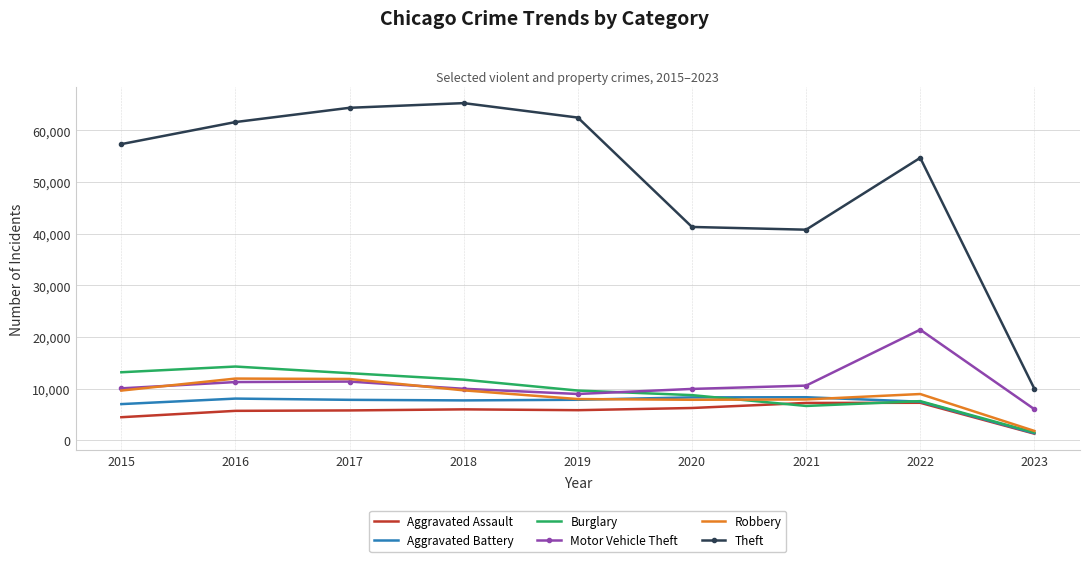

True or false: Burglary and Theft cross at least once.

False